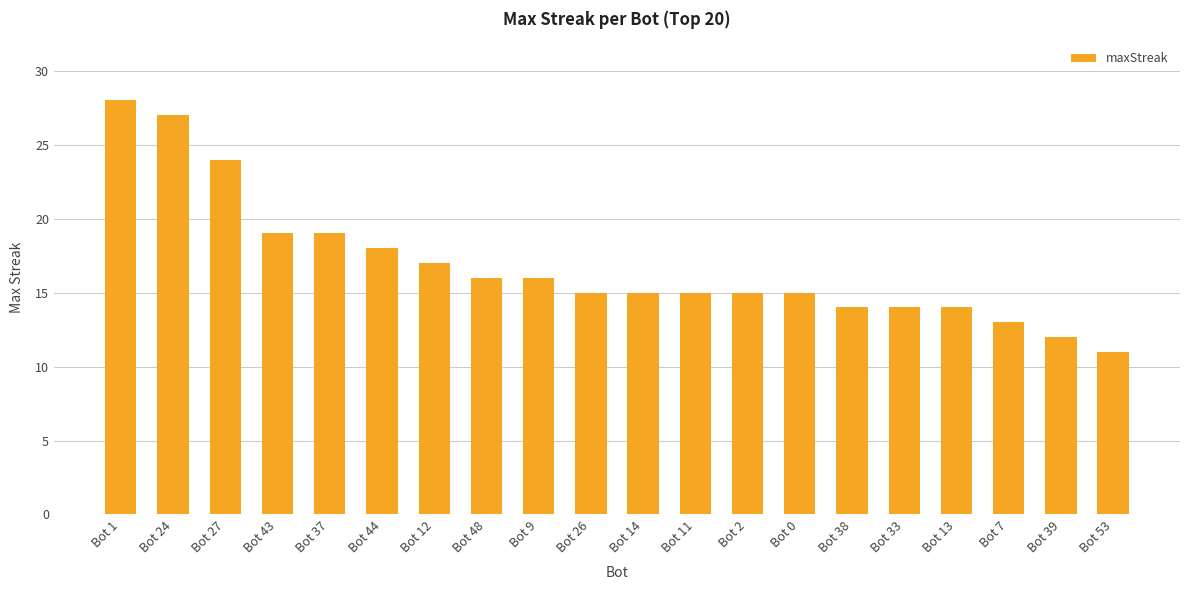

True or false: the data shows 14 at Bot 13.

True